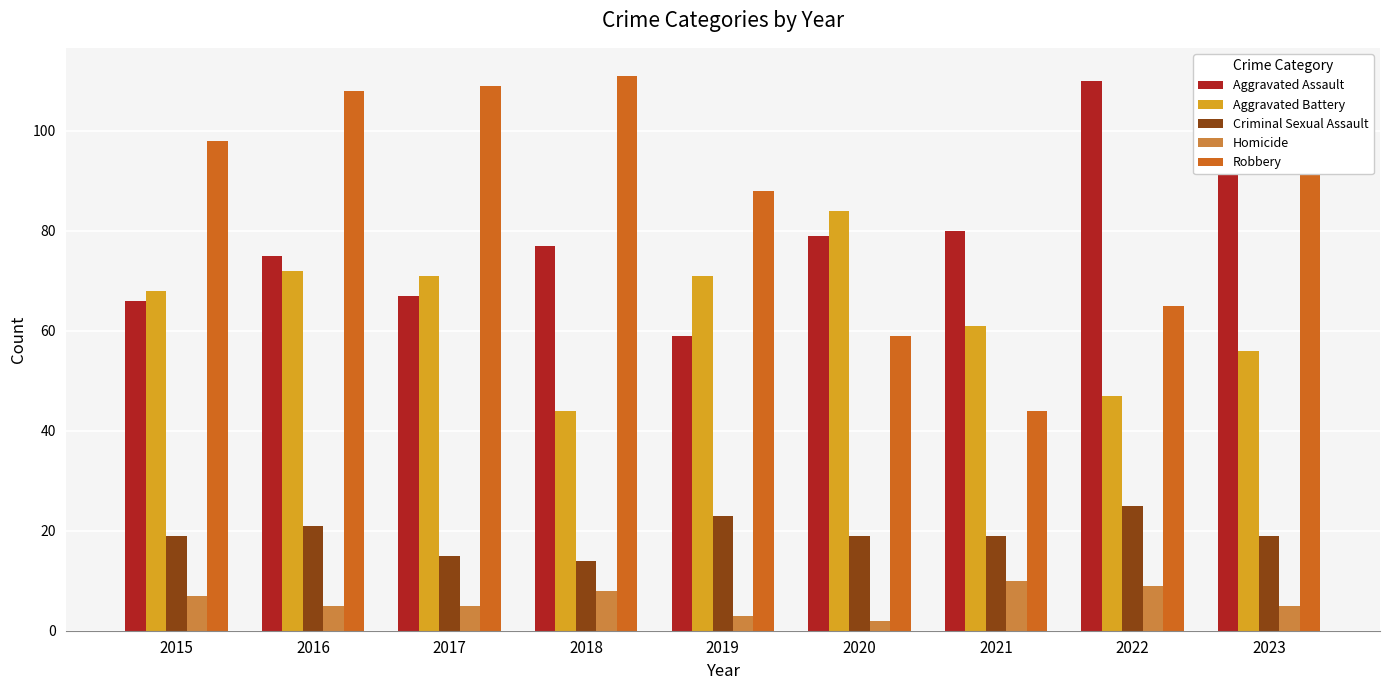

At which category does the chart reach its minimum across all series?

2020